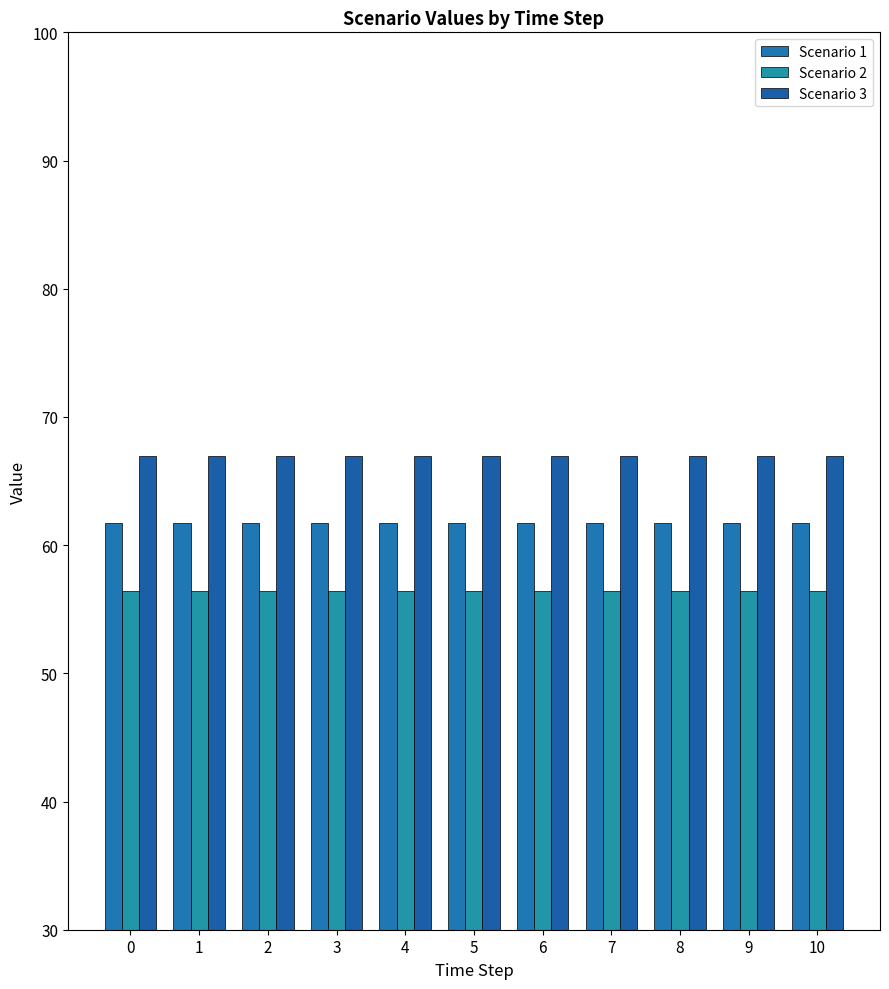

Reading right to left, list all the values displayed in this chart.

Scenario 1: 10=61.7	9=61.7	8=61.7	7=61.7	6=61.7	5=61.7	4=61.7	3=61.7	2=61.7	1=61.7	0=61.7
Scenario 2: 10=56.4	9=56.4	8=56.4	7=56.4	6=56.4	5=56.4	4=56.4	3=56.4	2=56.4	1=56.4	0=56.4
Scenario 3: 10=67.0	9=67.0	8=67.0	7=67.0	6=67.0	5=67.0	4=67.0	3=67.0	2=67.0	1=67.0	0=67.0